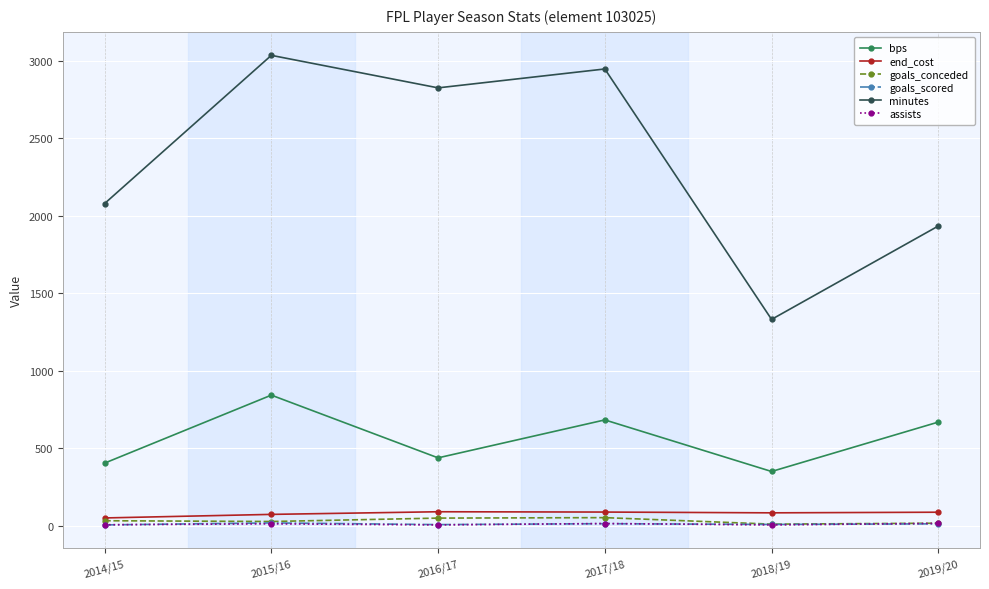

Which series has the largest total across all categories?

minutes